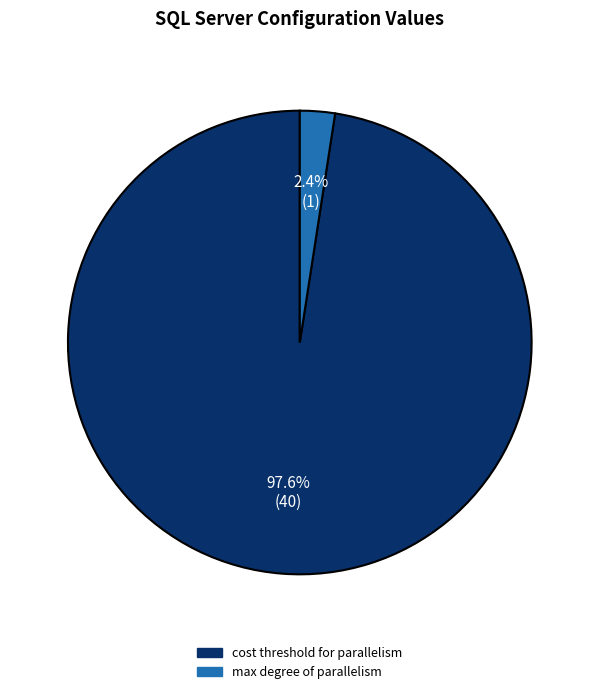

How many slices are in this pie chart?

2